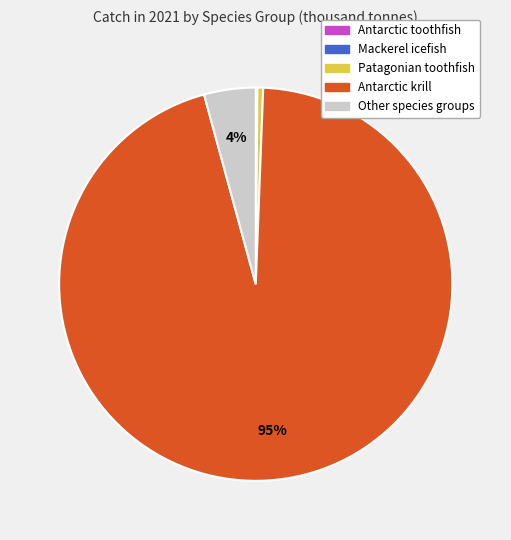

What percentage is the Other species groups slice, to the nearest percent?

4%